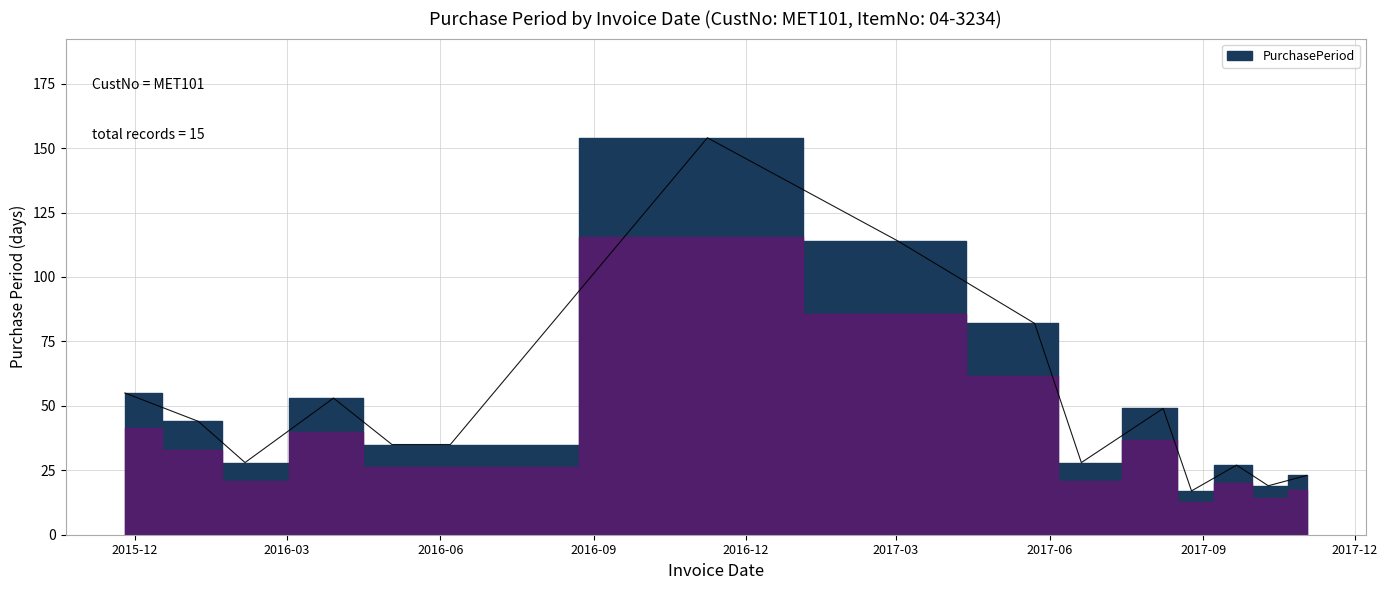

Where is the data nearest to the value 85?

2017-05-23